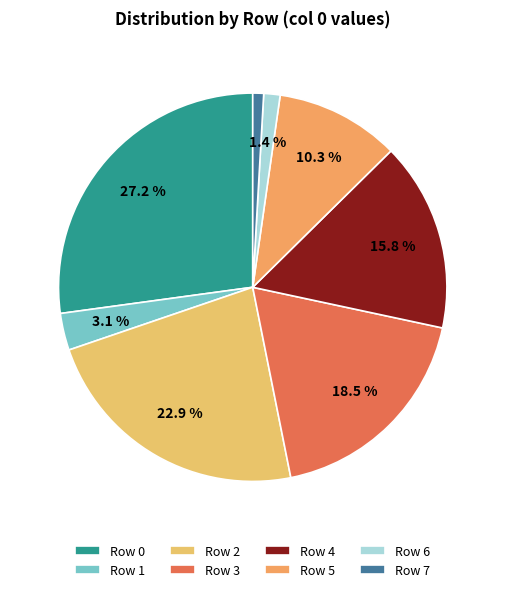

To the nearest percent, what is the combined percentage of Row 3 and Row 2?

41%